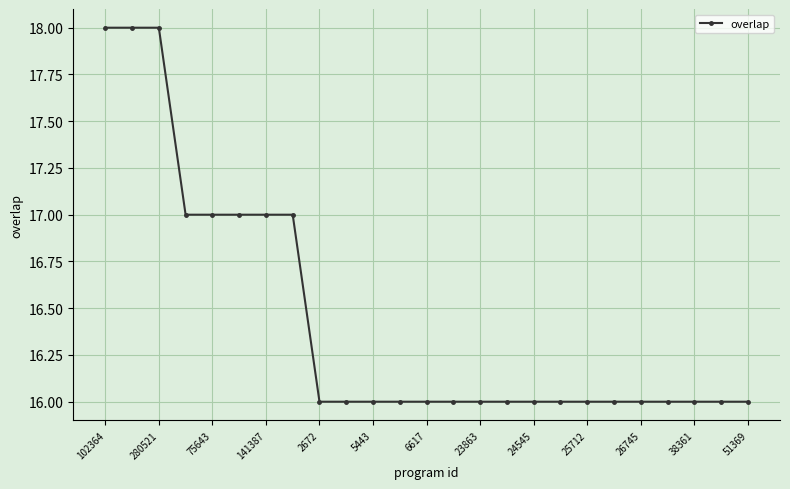

What is the value of the 10th point from the left?

16